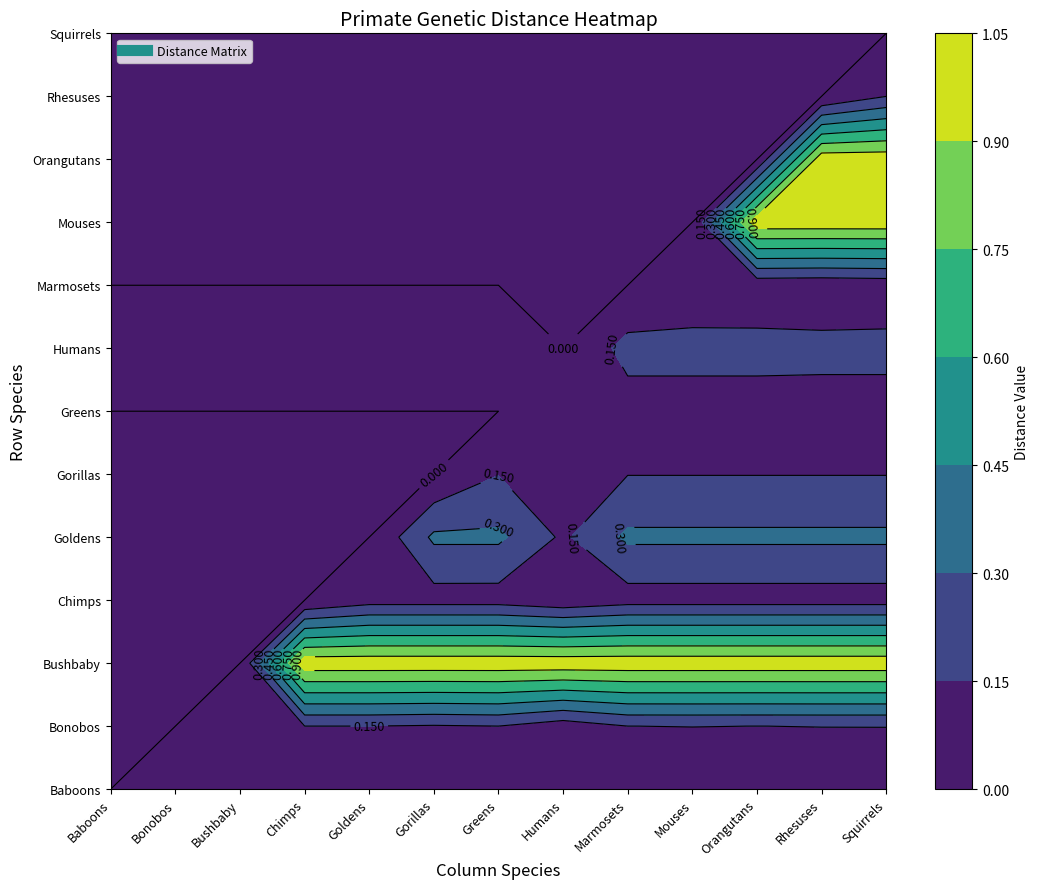

The value of Bonobos at Baboons is 0.0. True or false?

True